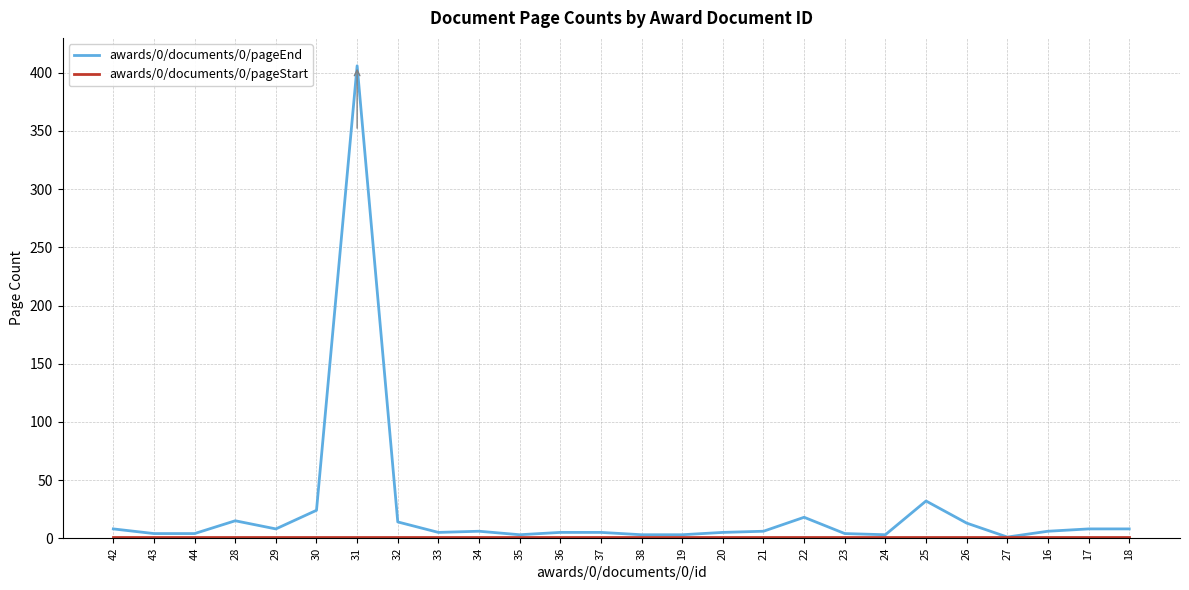

At which category is the sum across all series the highest?

31